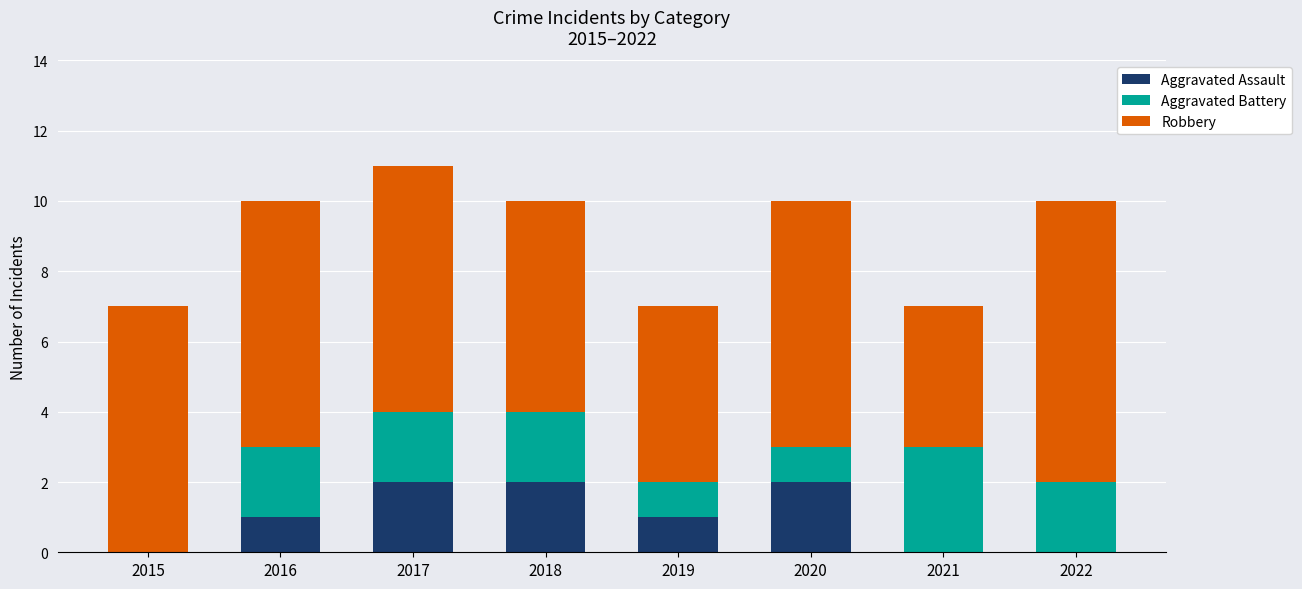

True or false: Aggravated Assault has a value of -1 at 2021.

False